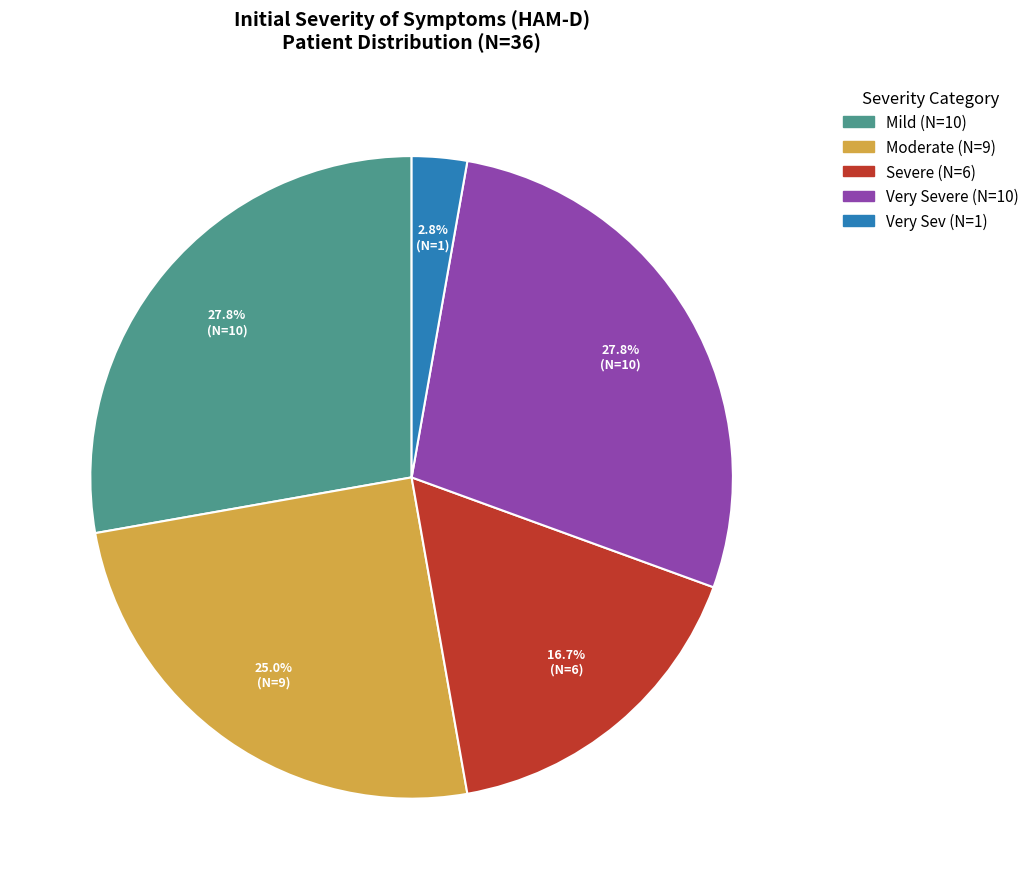

Does any single category account for the majority?

No